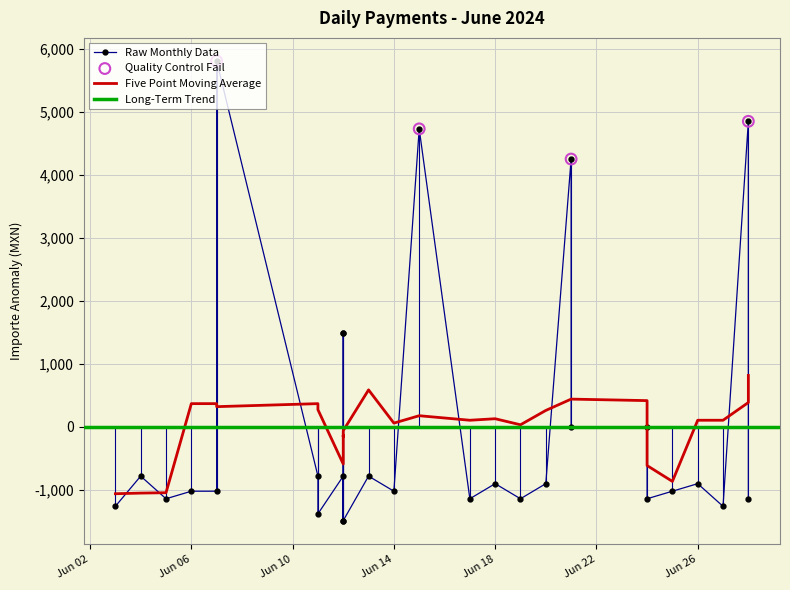

Which has a higher value, 2024-06-14 or 2024-06-04?

2024-06-04